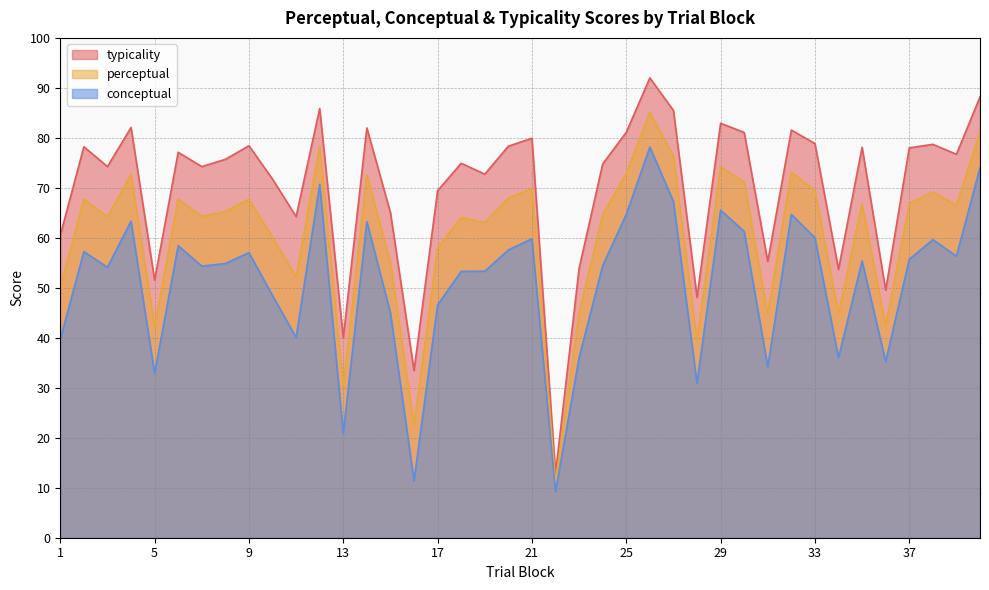

At how many categories does at least one series exceed 30?

39